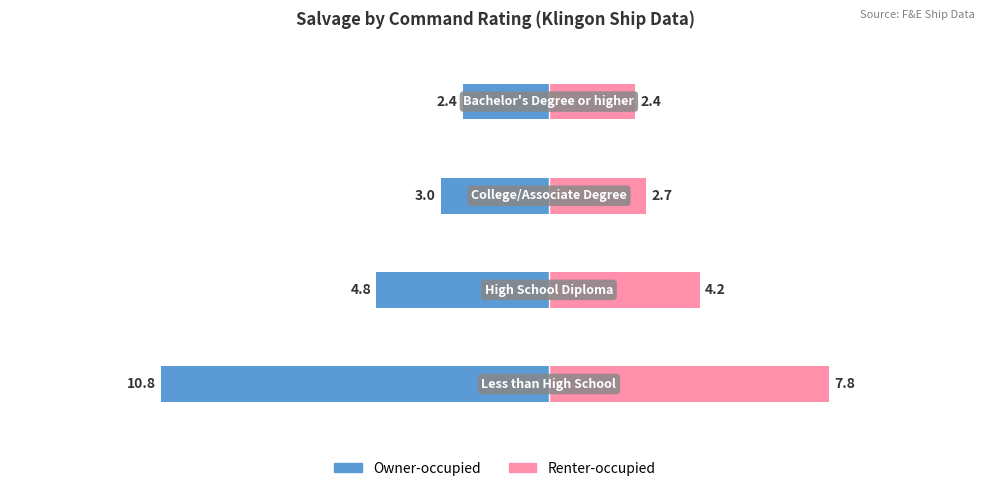

What are all the series names shown in the legend?

Owner-occupied, Renter-occupied